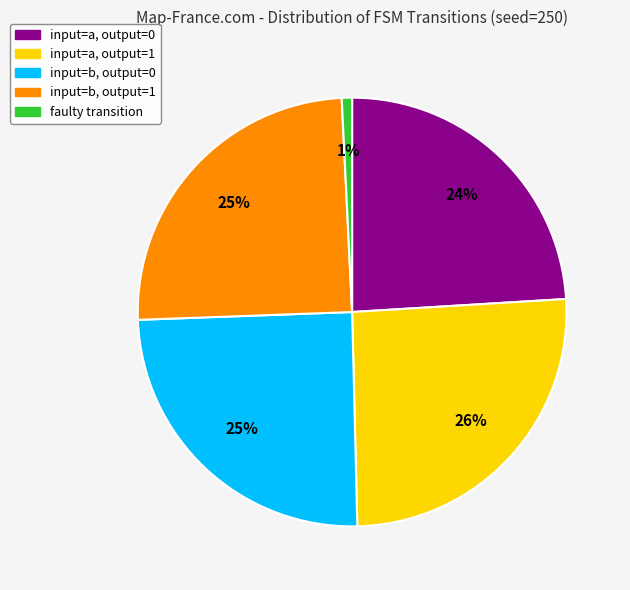

To the nearest percent, what is the difference between the largest and smallest slice percentages?

25%